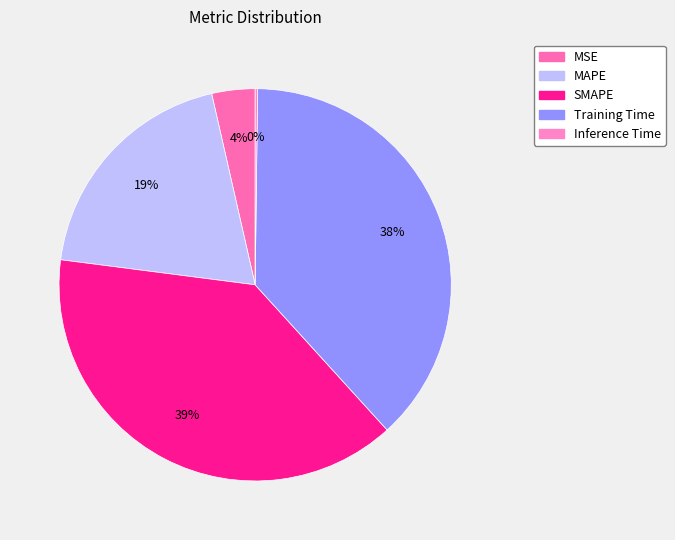

To the nearest percent, what percentage of the pie is SMAPE?

39%